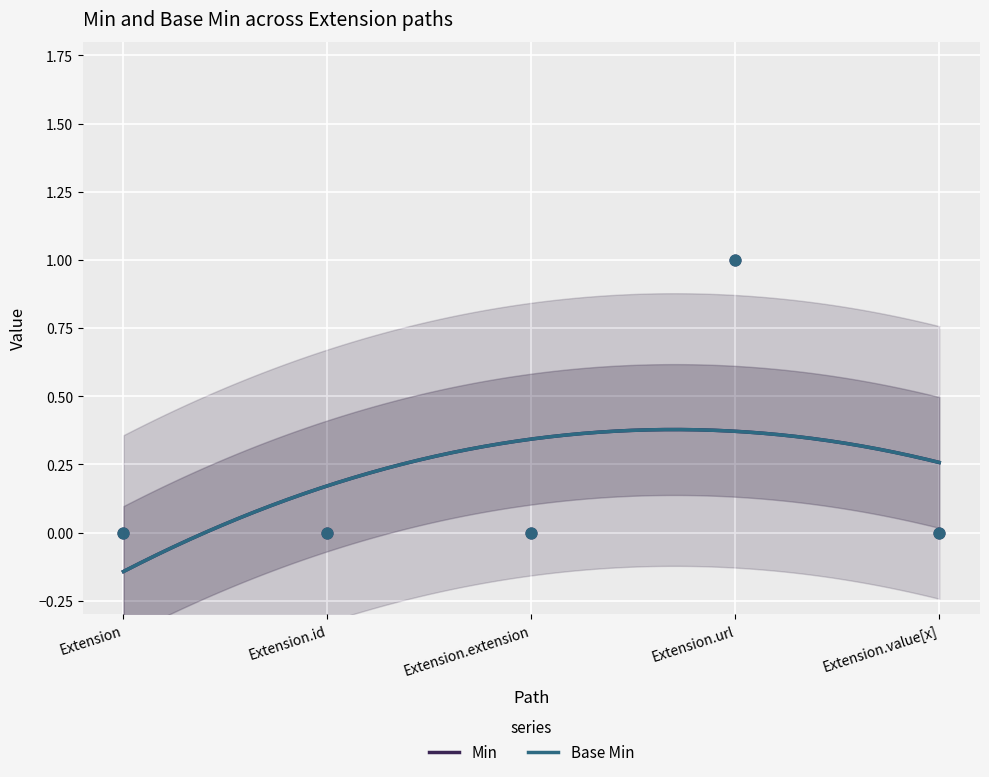

Which series reaches the minimum Y coordinate?

Extension